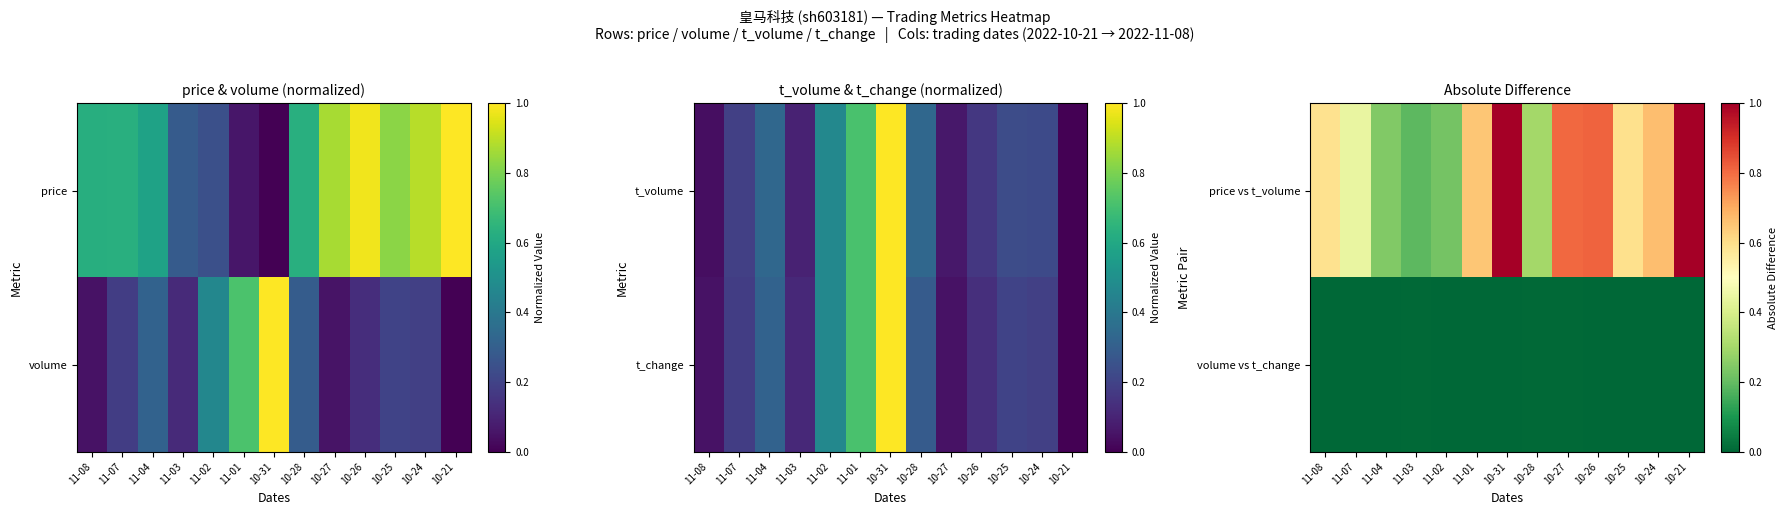

Rank the series by their maximum value, from highest to lowest.

price vs t_volume, volume vs t_change